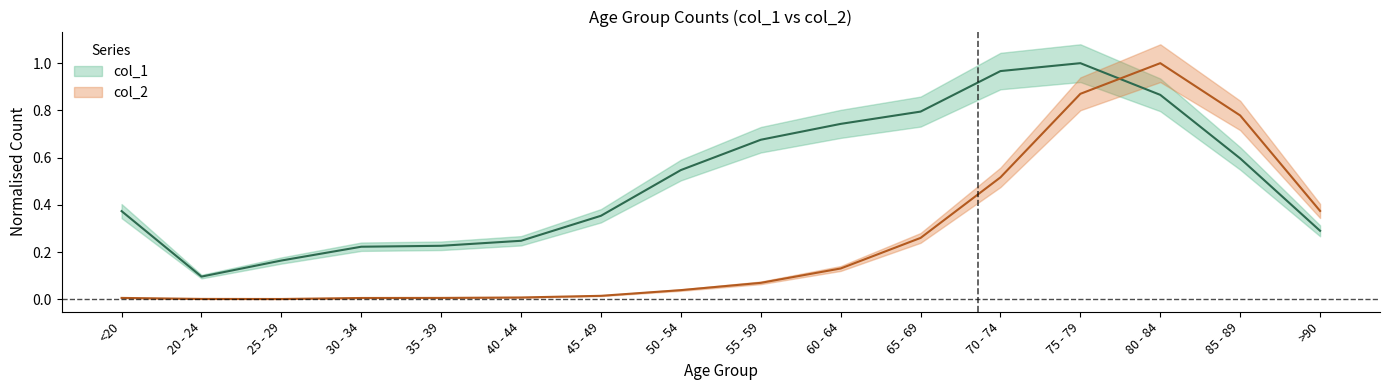

What are all the series names shown in the legend?

col_1, col_2